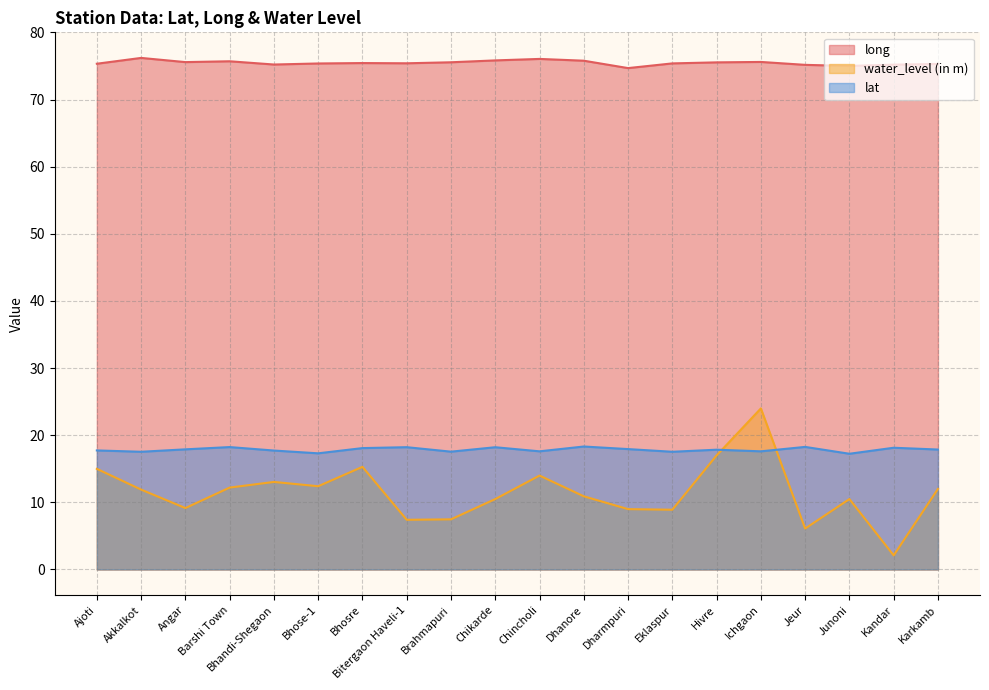

Reading left to right, transcribe all the data shown in this chart.

long: 75.3	76.2	75.6	75.7	75.2	75.4	75.4	75.4	75.5	75.8	76.0	75.8	74.7	75.4	75.5	75.6	75.2	75.0	75.2	75.3
water_level (in m): 15.0	11.9	9.2	12.2	13.0	12.4	15.3	7.4	7.5	10.5	14.0	10.9	9.0	8.9	17.0	24.0	6.1	10.5	2.1	12.0
lat: 17.7	17.5	17.9	18.2	17.7	17.3	18.1	18.2	17.6	18.2	17.6	18.3	17.9	17.5	17.8	17.6	18.3	17.2	18.1	17.9